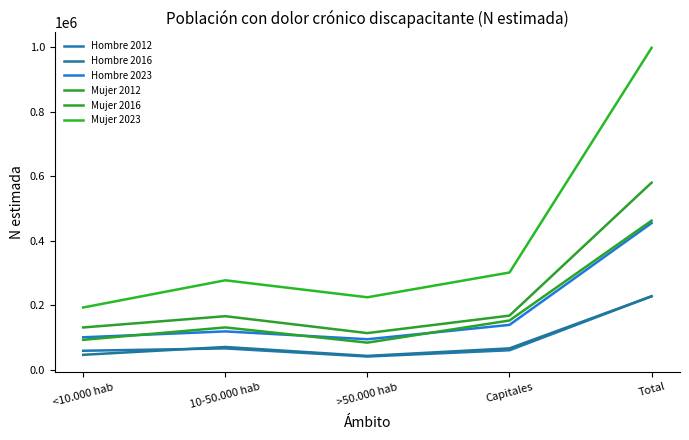

Is this an area chart (filled region under the line)?

No